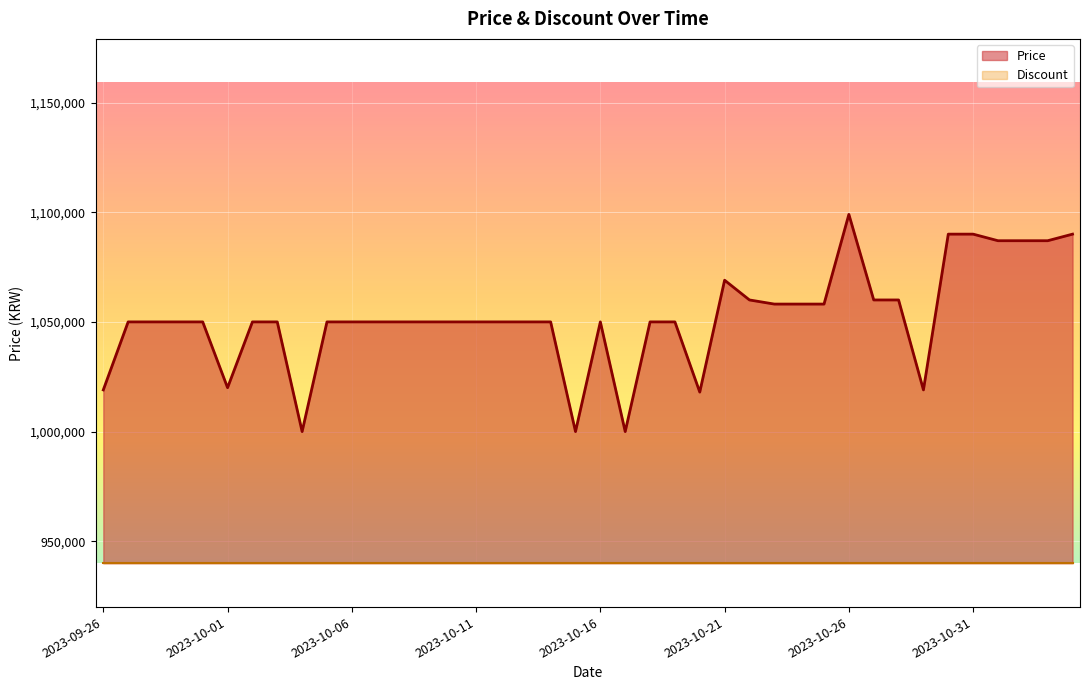

How many lines are shown in the chart?

2